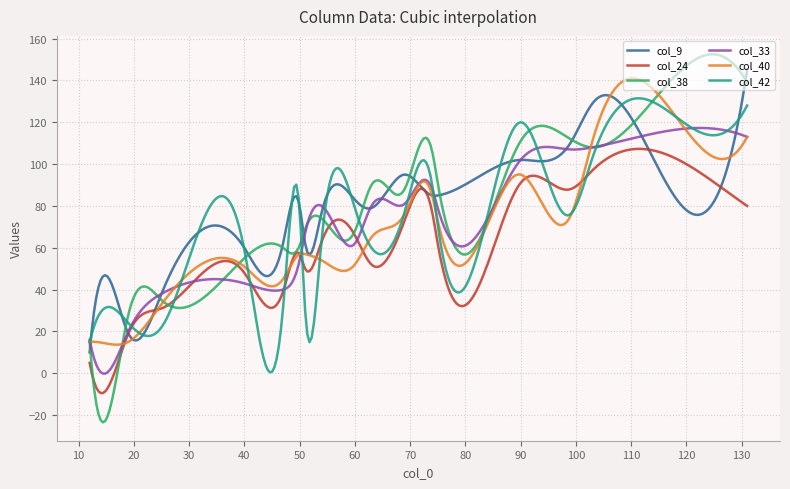

What is the maximum value for col_38?

152.5